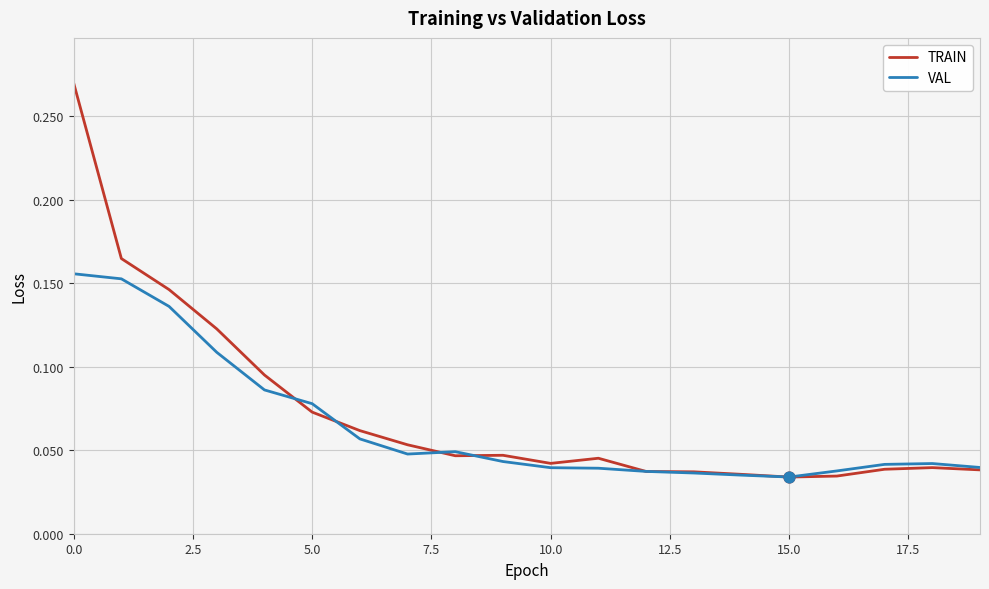

Which series has the largest total across all categories?

TRAIN